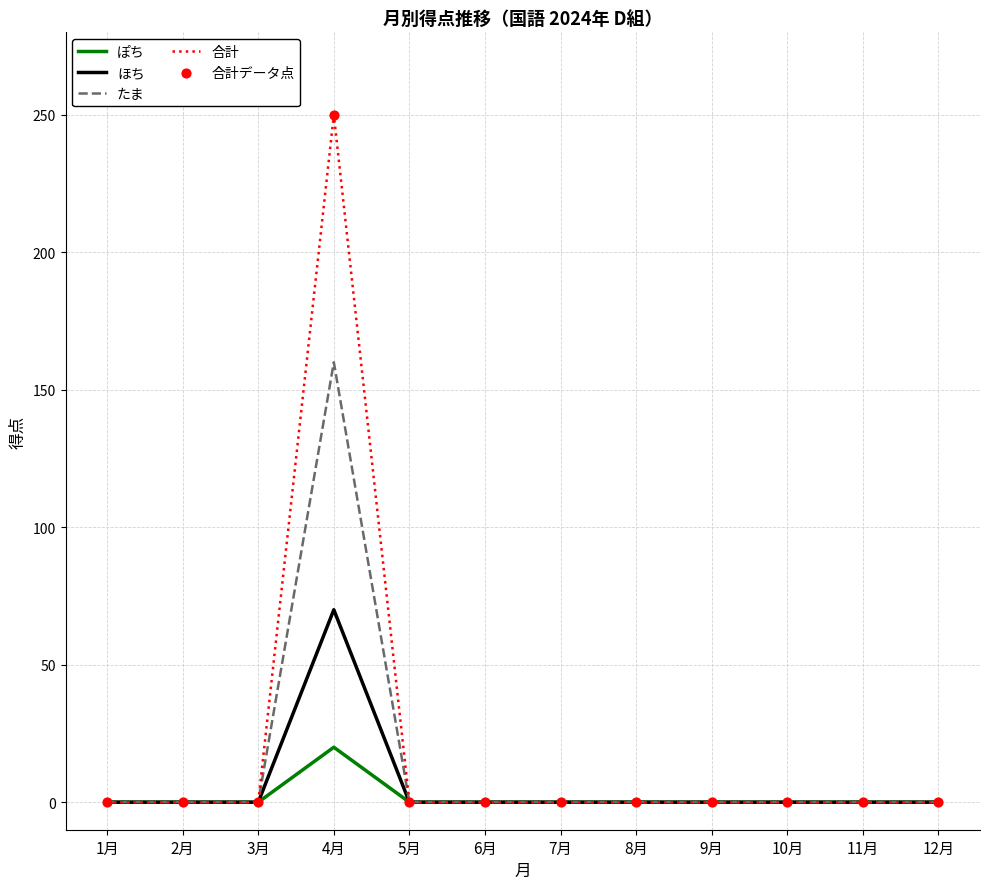

Is the value of ぽち at 4月 greater than the value of 合計 at 10月?

Yes